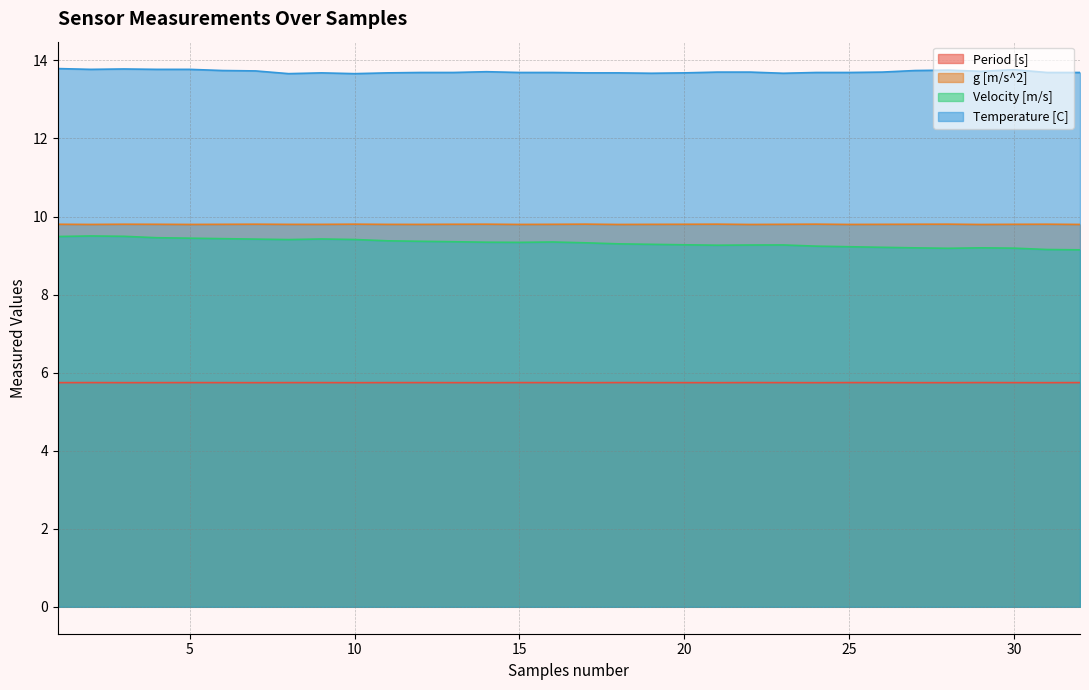

Which series has the widest spread of values?

Velocity [m/s]